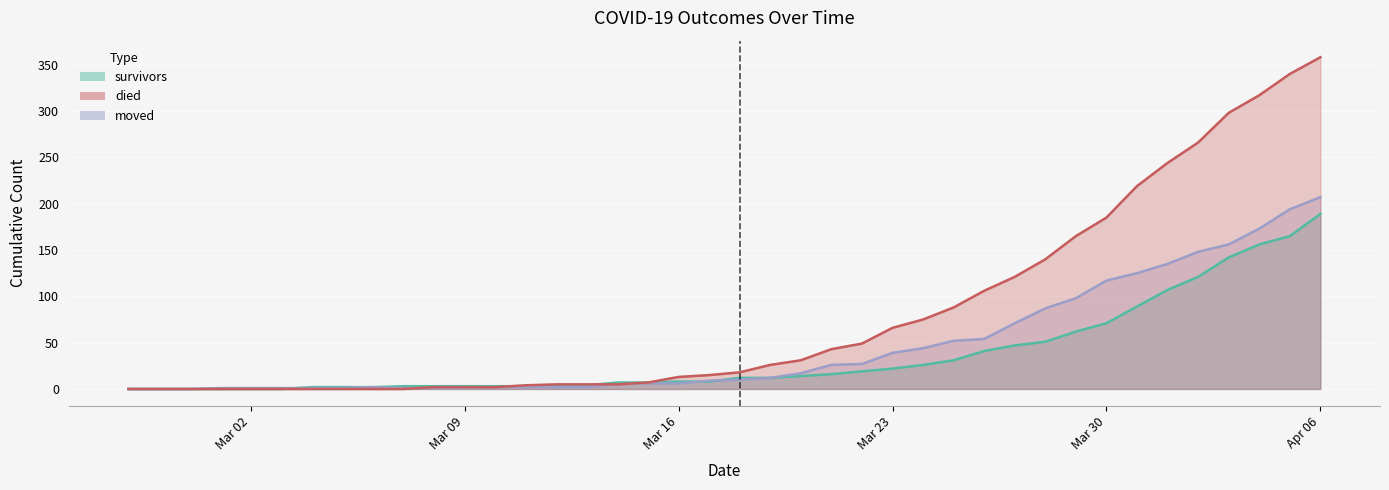

Reading left to right, what are all the values shown in this chart?

survivors: 0	0	0	0	0	0	2	2	2	3	3	3	3	3	3	4	7	7	8	8	12	12	14	16	19	22	26	31	41	47	51	62	71	89	107	121	142	156	165	189
died: 0	0	0	0	0	0	0	0	0	0	2	2	2	4	5	5	5	7	13	15	18	26	31	43	49	66	75	88	106	121	140	165	185	219	244	266	298	317	340	358
moved: 0	0	0	1	1	1	1	1	2	1	1	1	2	2	2	2	5	6	6	9	10	12	17	26	27	39	44	52	54	71	87	98	117	125	135	148	156	173	194	207